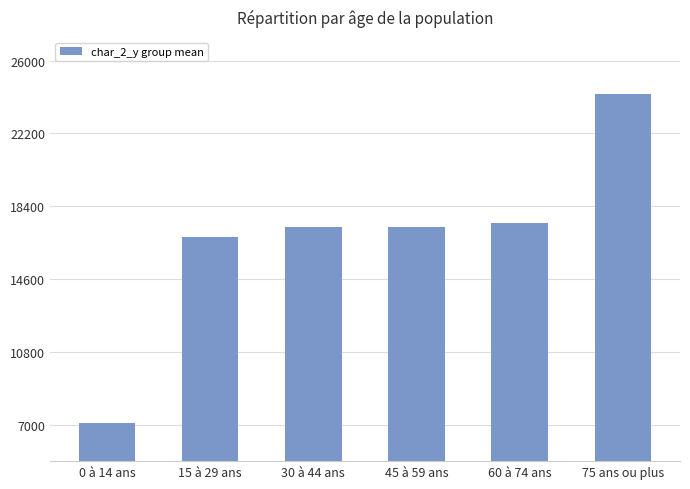

What is the difference between the maximum and second lowest values?

7445